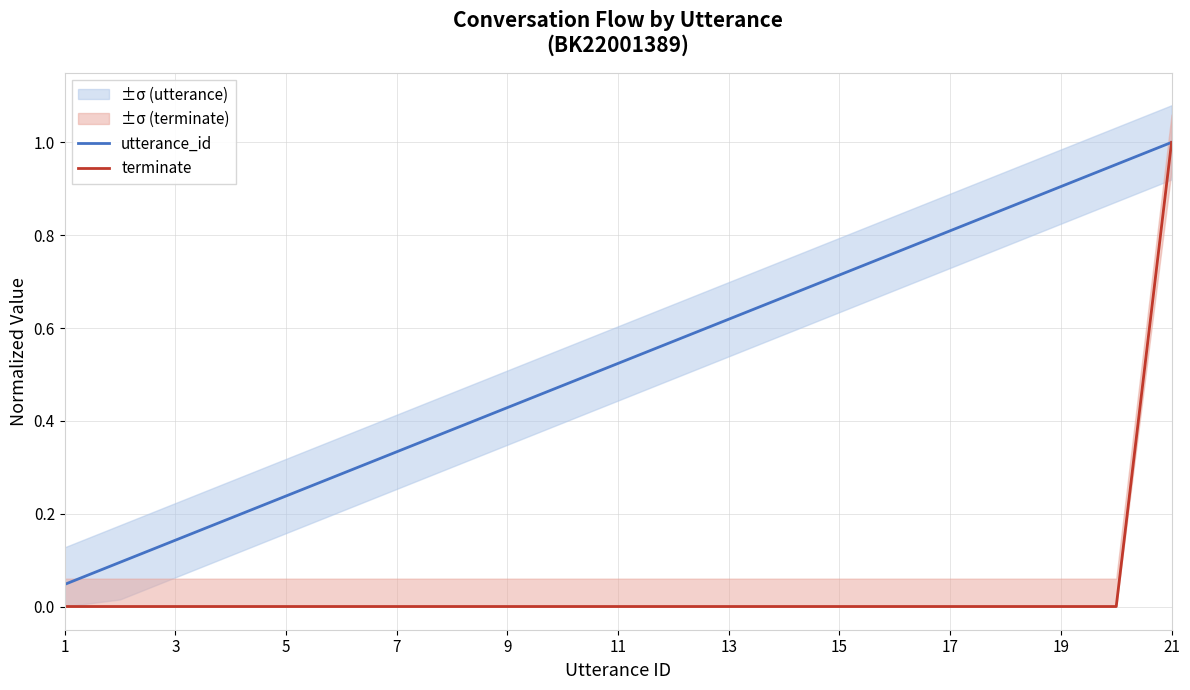

Reading left to right, extract all data points from this chart.

utterance_id: 0.0	0.1	0.1	0.2	0.2	0.3	0.3	0.4	0.4	0.5	0.5	0.6	0.6	0.7	0.7	0.8	0.8	0.9	0.9	1.0	1.0
terminate: 0.0	0.0	0.0	0.0	0.0	0.0	0.0	0.0	0.0	0.0	0.0	0.0	0.0	0.0	0.0	0.0	0.0	0.0	0.0	0.0	1.0